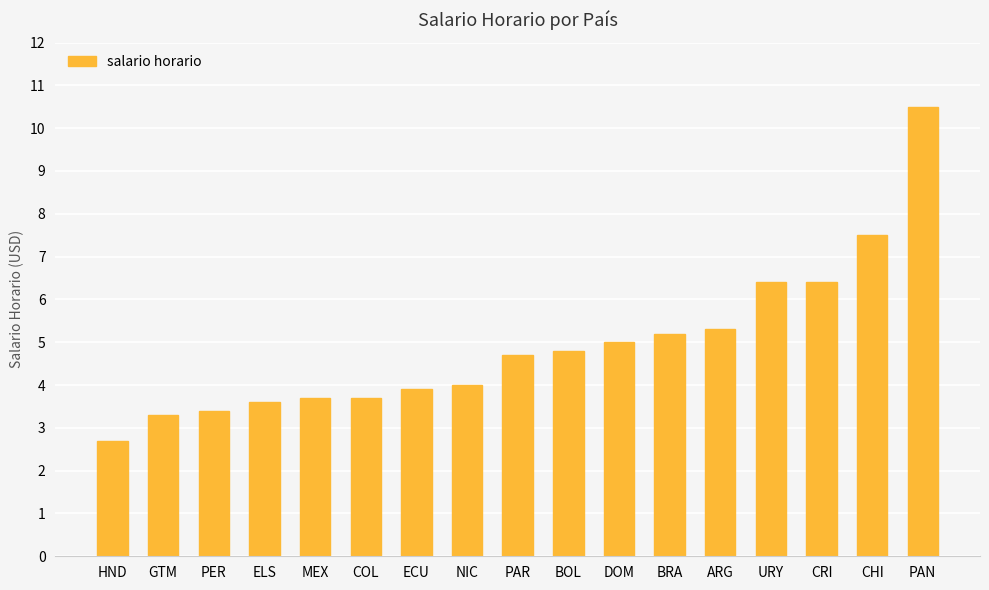

Reading left to right, what are all the values shown in this chart?

2.7	3.3	3.4	3.6	3.7	3.7	3.9	4.0	4.7	4.8	5.0	5.2	5.3	6.4	6.4	7.5	10.5